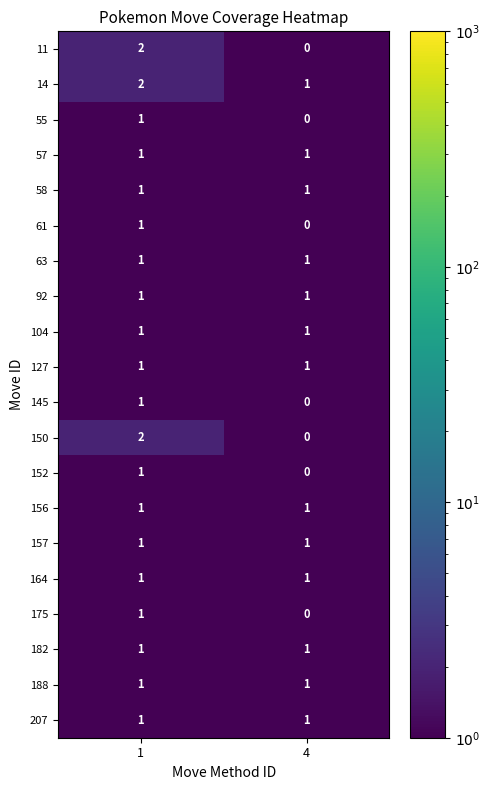

Rank the categories by 61 value from lowest to highest.

4, 1